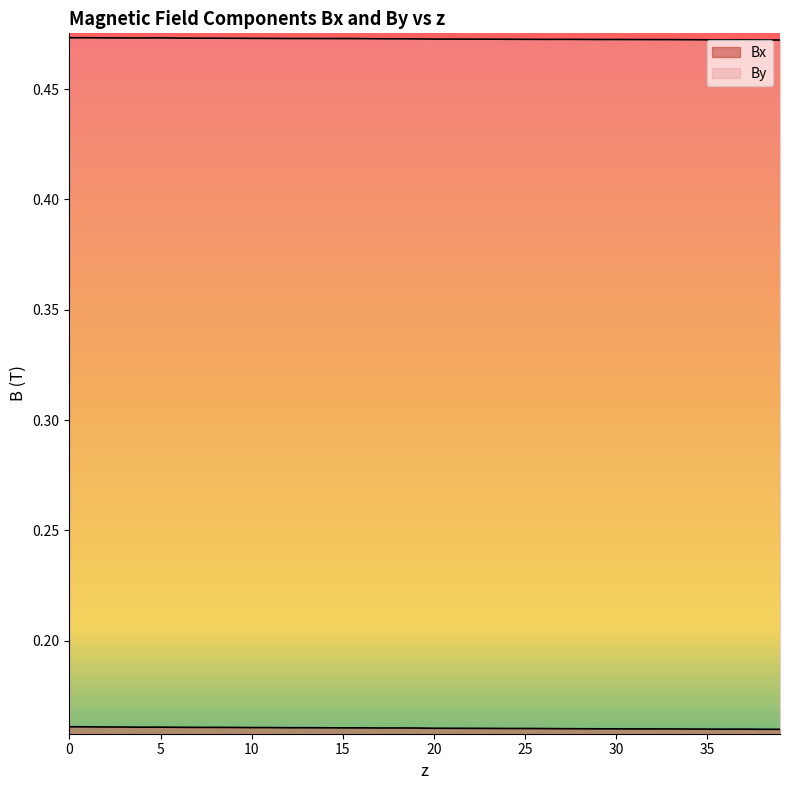

True or false: Bx and By intersect in this chart.

False